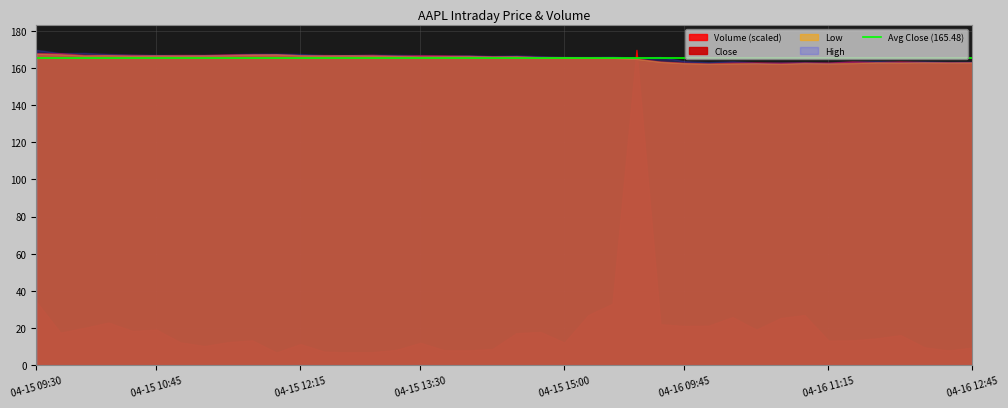

Reading right to left, list all the values displayed in this chart.

Volume: 51681.0	43205.0	52444.0	88376.0	78763.0	72932.0	72466.0	147583.0	138672.0	104414.0	141485.0	116102.0	115314.0	120547.0	929091.0	180839.0	147790.0	66530.0	97752.0	94338.0	47301.0	43469.0	43815.0	65780.0	44889.0	38222.0	37681.0	39663.0	61989.0	37409.0	72922.0	67846.0	56283.0	66918.0	104580.0	100722.0	125546.0	109754.0	95793.0	186696.0
High: 163.4	163.3	163.6	163.5	163.7	163.6	163.0	163.2	163.1	163.0	163.7	163.2	163.7	166.0	165.6	166.2	166.0	166.0	166.4	166.8	166.6	166.9	166.9	167.0	167.1	167.2	167.0	167.1	167.6	167.8	167.7	167.5	167.1	167.1	167.1	167.3	167.6	168.2	168.1	169.8
Low: 163.1	163.0	163.2	163.0	163.1	162.7	162.5	162.7	162.3	162.6	162.5	162.4	162.6	163.3	165.0	165.6	165.5	165.8	165.7	166.3	166.2	166.5	166.4	166.3	166.6	166.8	166.9	166.8	166.9	167.4	167.3	167.0	166.9	166.8	166.9	166.8	166.9	166.8	167.4	167.8
Close: 163.1	163.1	163.2	163.5	163.1	163.5	162.9	163.0	162.8	163.0	162.9	162.4	162.8	163.5	165.0	165.6	165.8	165.9	166.0	166.4	166.4	166.5	166.8	166.9	166.7	167.1	166.9	167.0	166.9	167.5	167.5	167.4	167.0	167.0	166.9	167.0	167.1	167.1	168.0	168.0